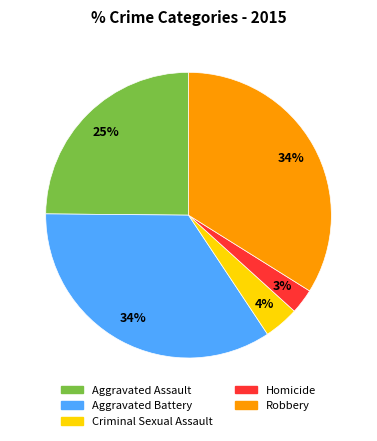

How many slices are in this pie chart?

5